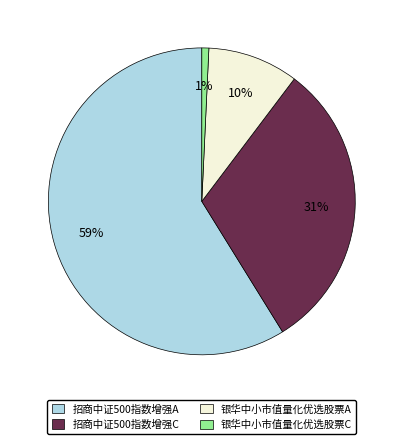

Do 招商中证500指数增强C and 银华中小市值量化优选股票A together represent more than half of the pie?

No